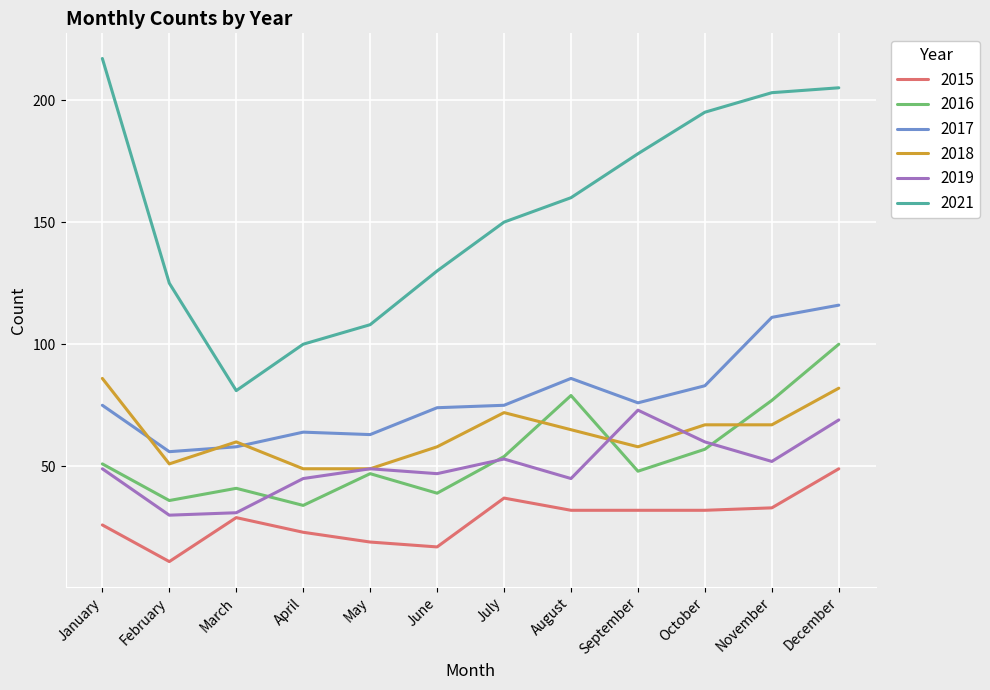

The value of 2017 at May is 63. True or false?

True